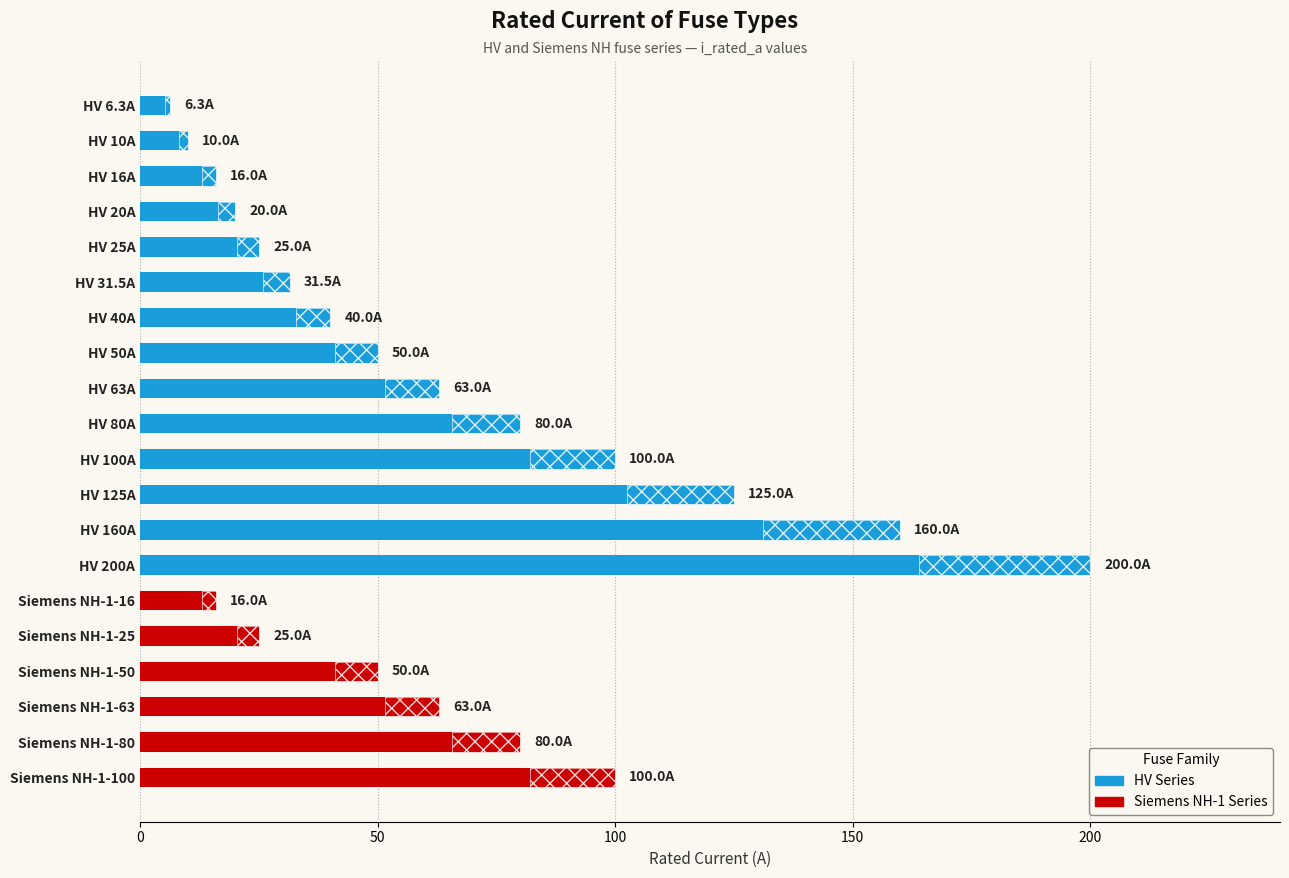

What is the value of the 16th bar from the left?

25.0